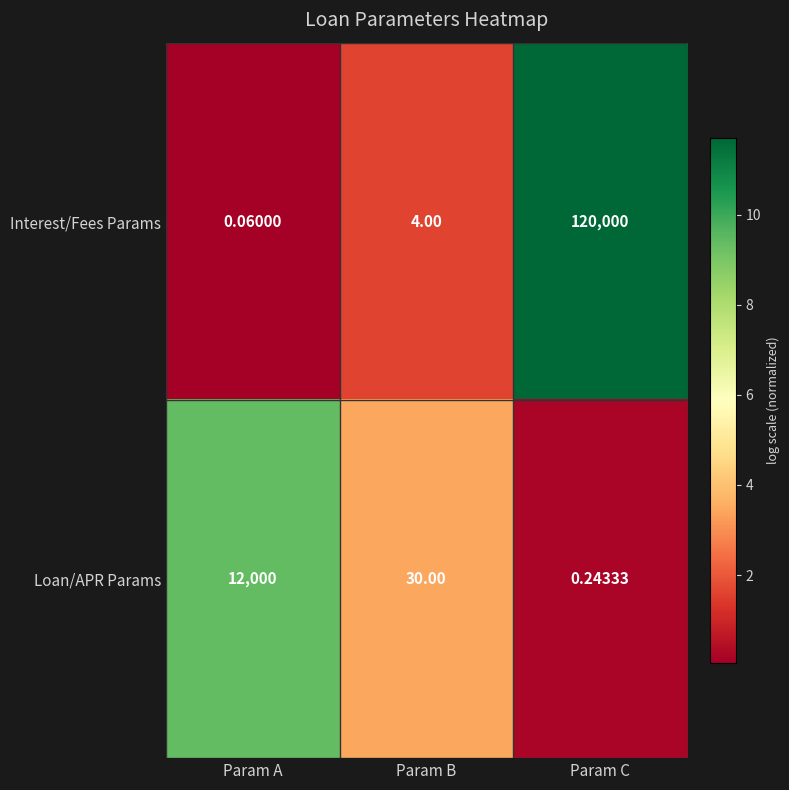

Which series has the largest total across all categories?

Interest/Fees Params